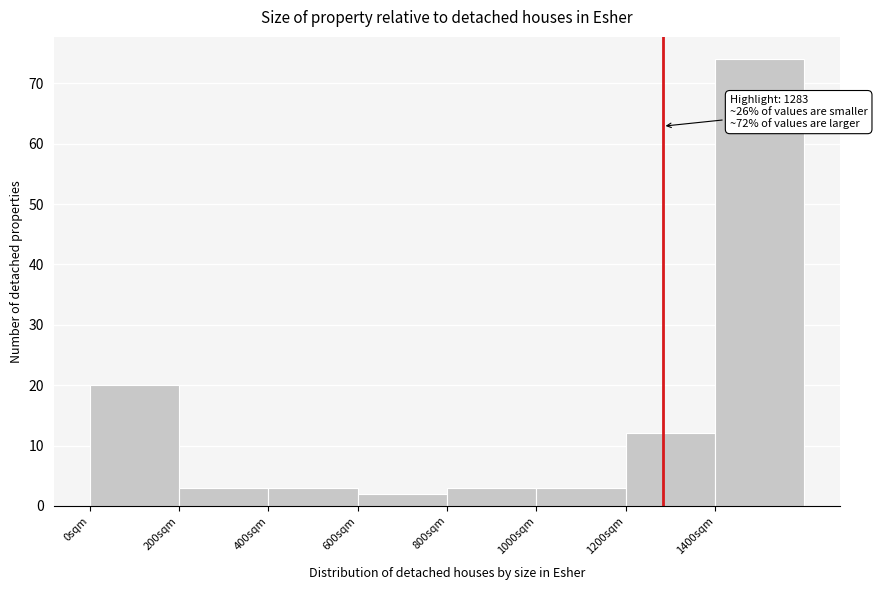

Over which range of the x-axis is the bar tallest?

1400 to 1600